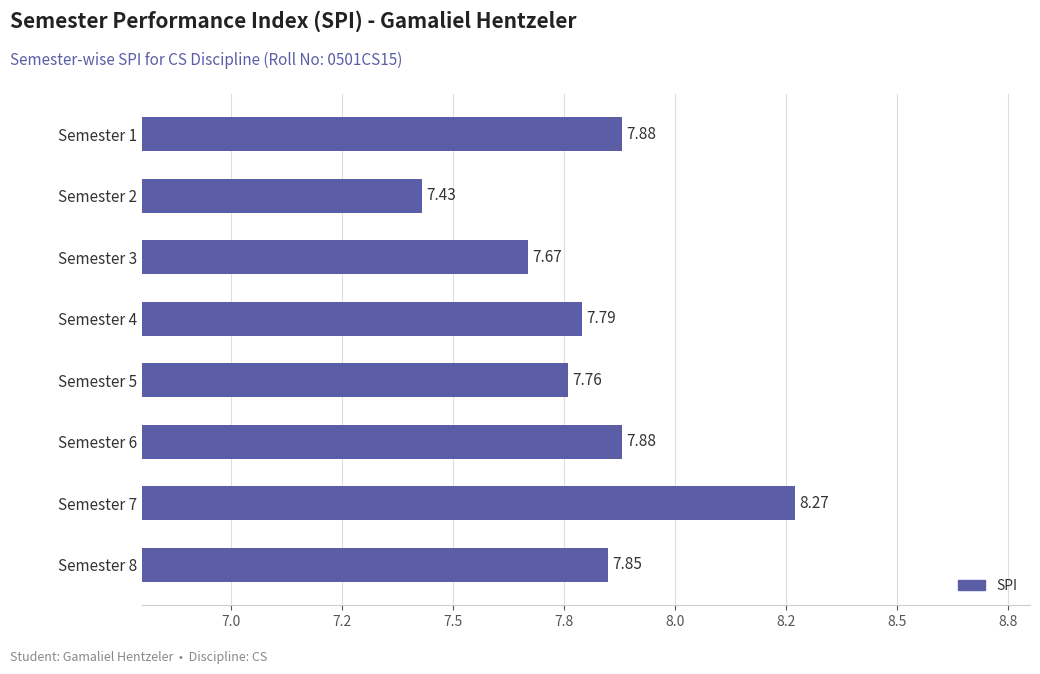

Count the number of data series in this chart.

1